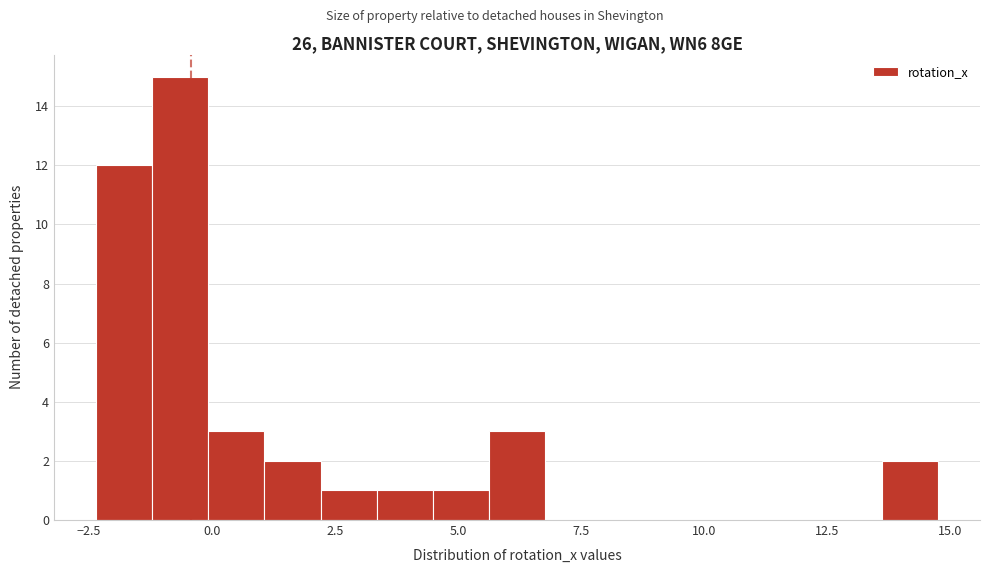

Around what value on the x-axis is the tallest bar? Give the approximate position of its centre, as read against the axis.

-0.5